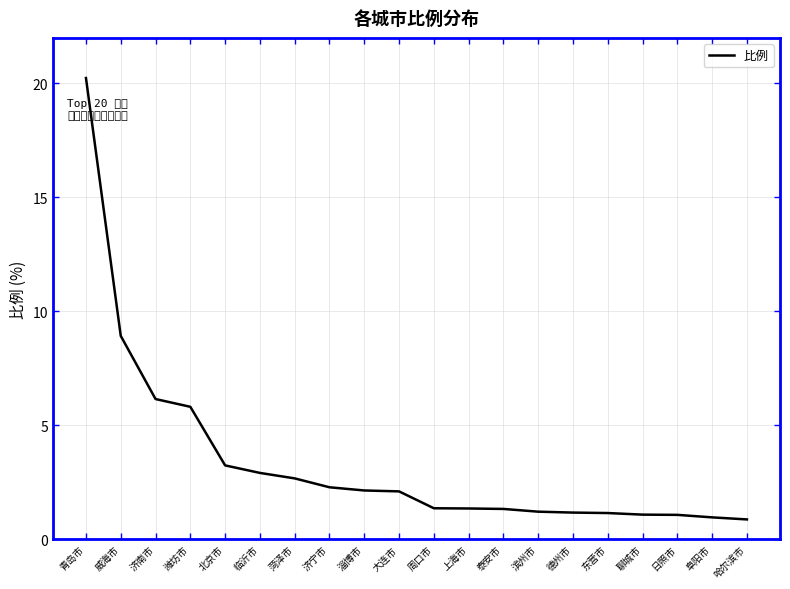

What position from the right is 北京市?

16